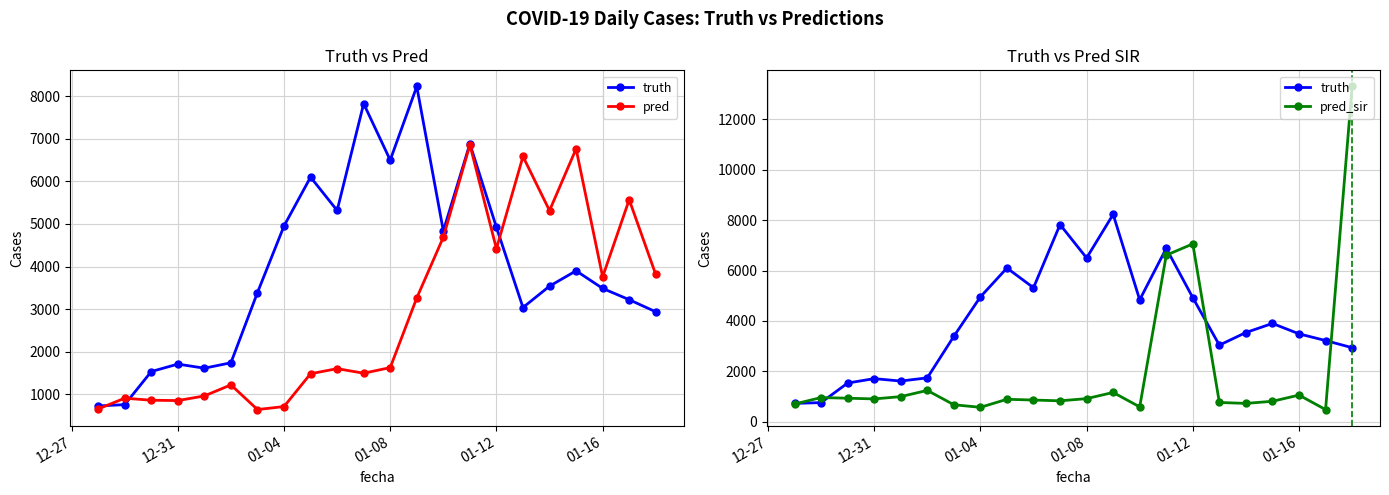

The value of truth at 6 is 1842.5. True or false?

False